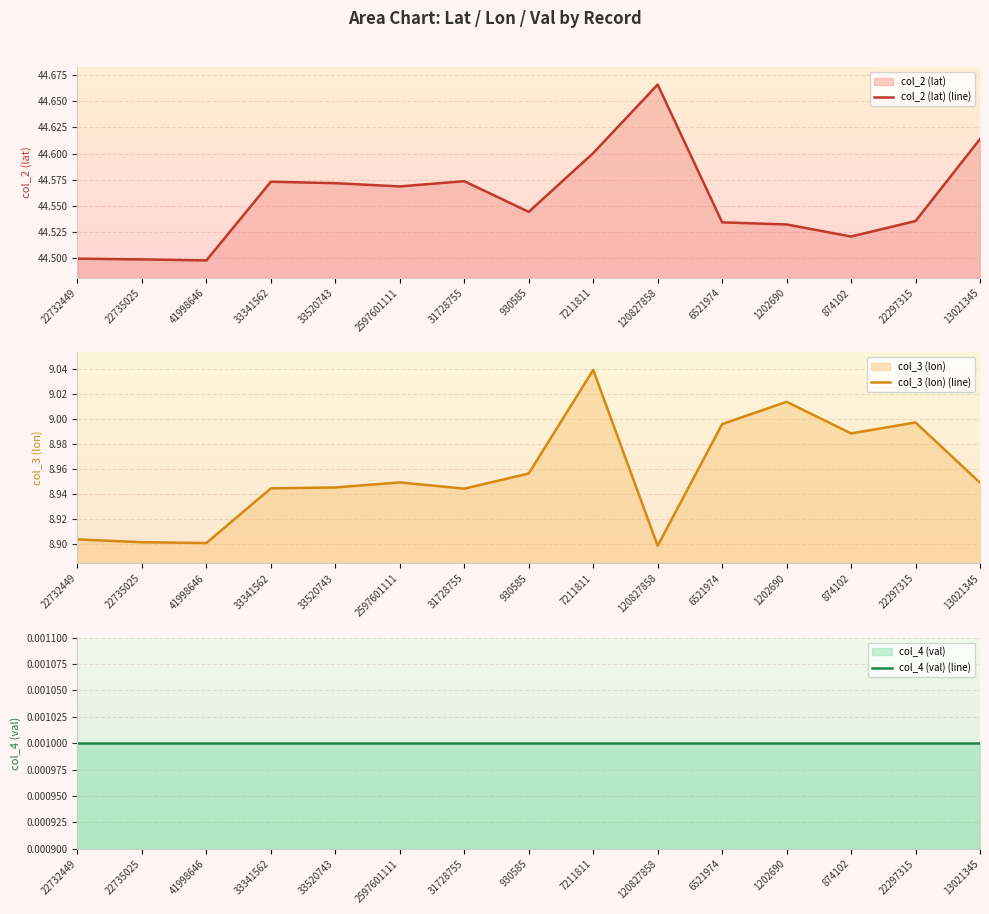

True or false: col_3 (lon) (line) has more than 0 points higher than both neighbors.

True